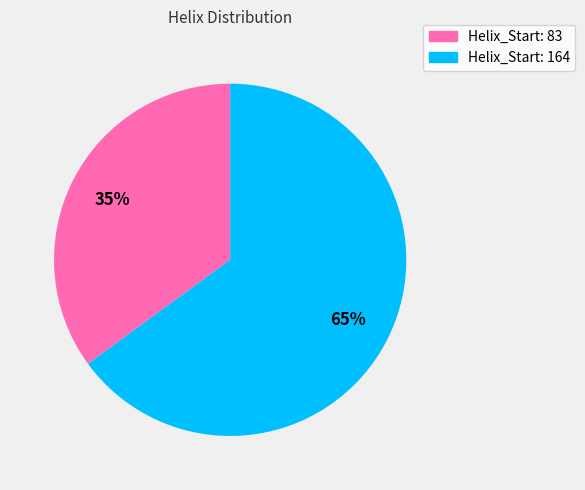

Does any single category account for the majority?

Yes